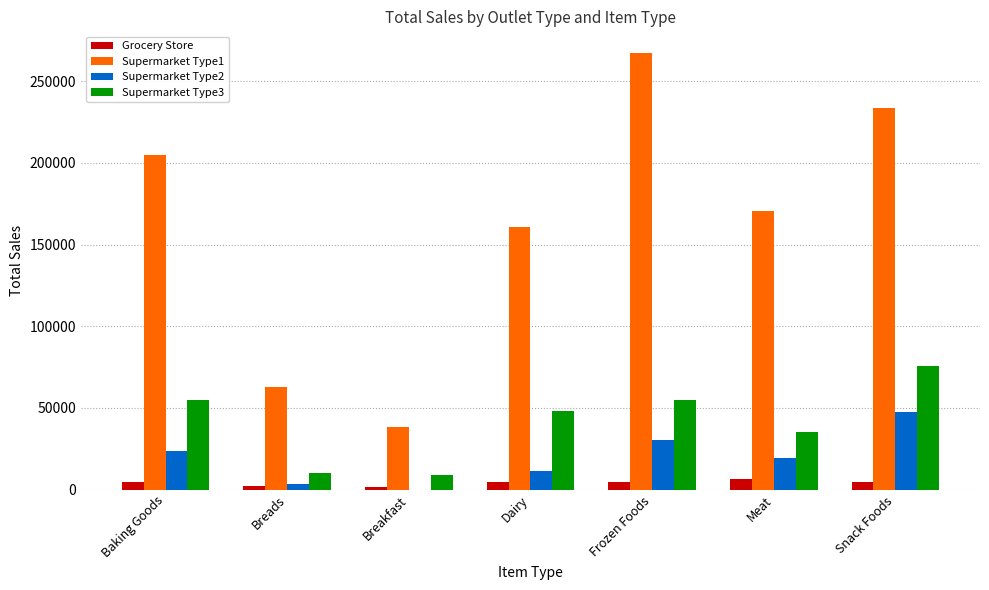

True or false: Supermarket Type1 has a value of 63120.5 at Breads.

True